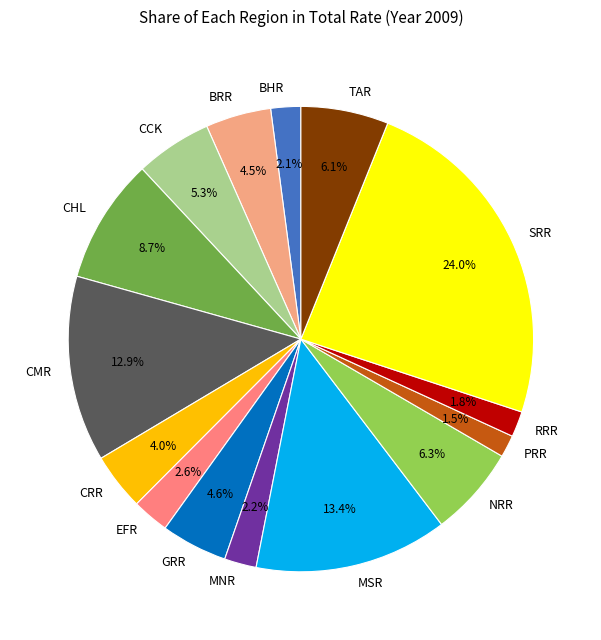

Count the number of slices in the pie.

15